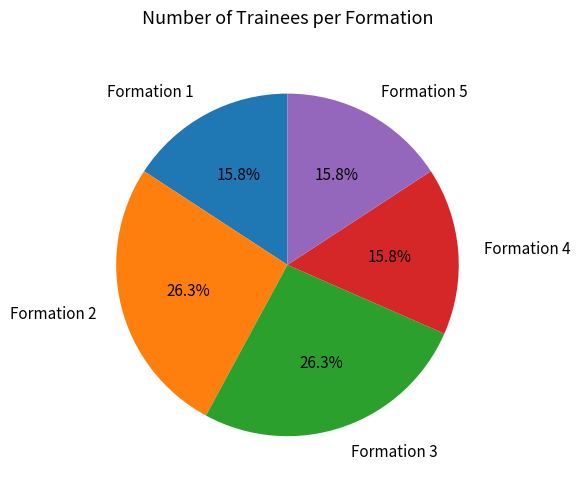

What percentage is NOT represented by Formation 3?

73.7%